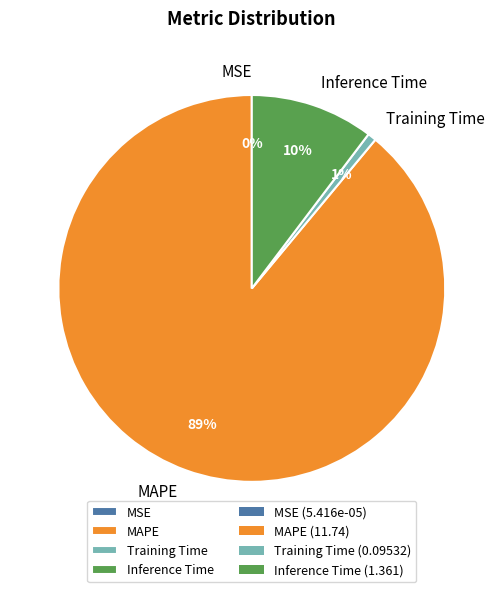

To the nearest percent, what percentage of the pie is MAPE?

89%